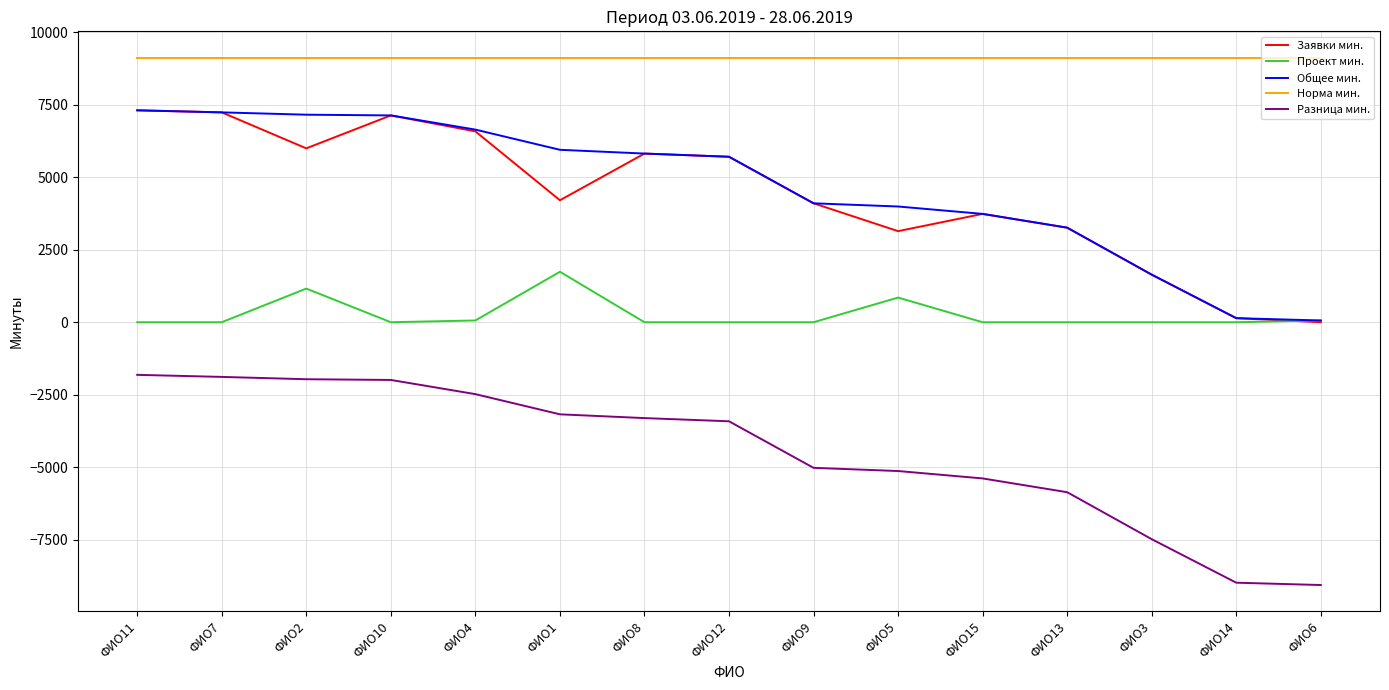

What position from the right is ФИО6?

1